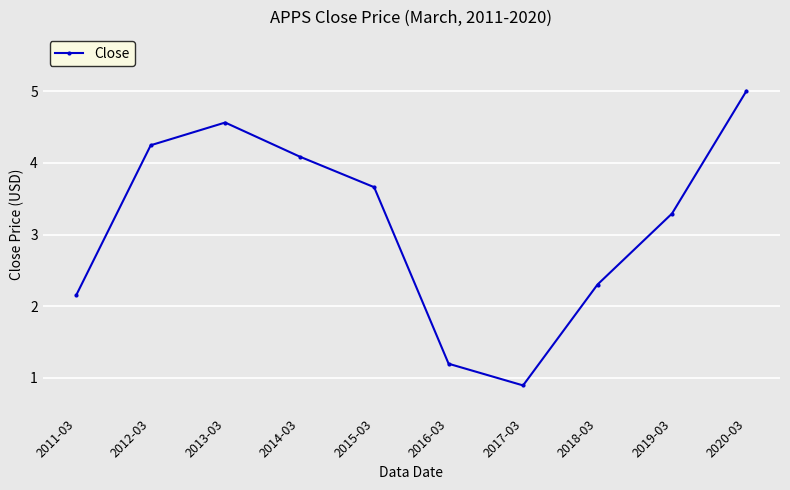

The value at 2016-03 is 0.7. True or false?

False